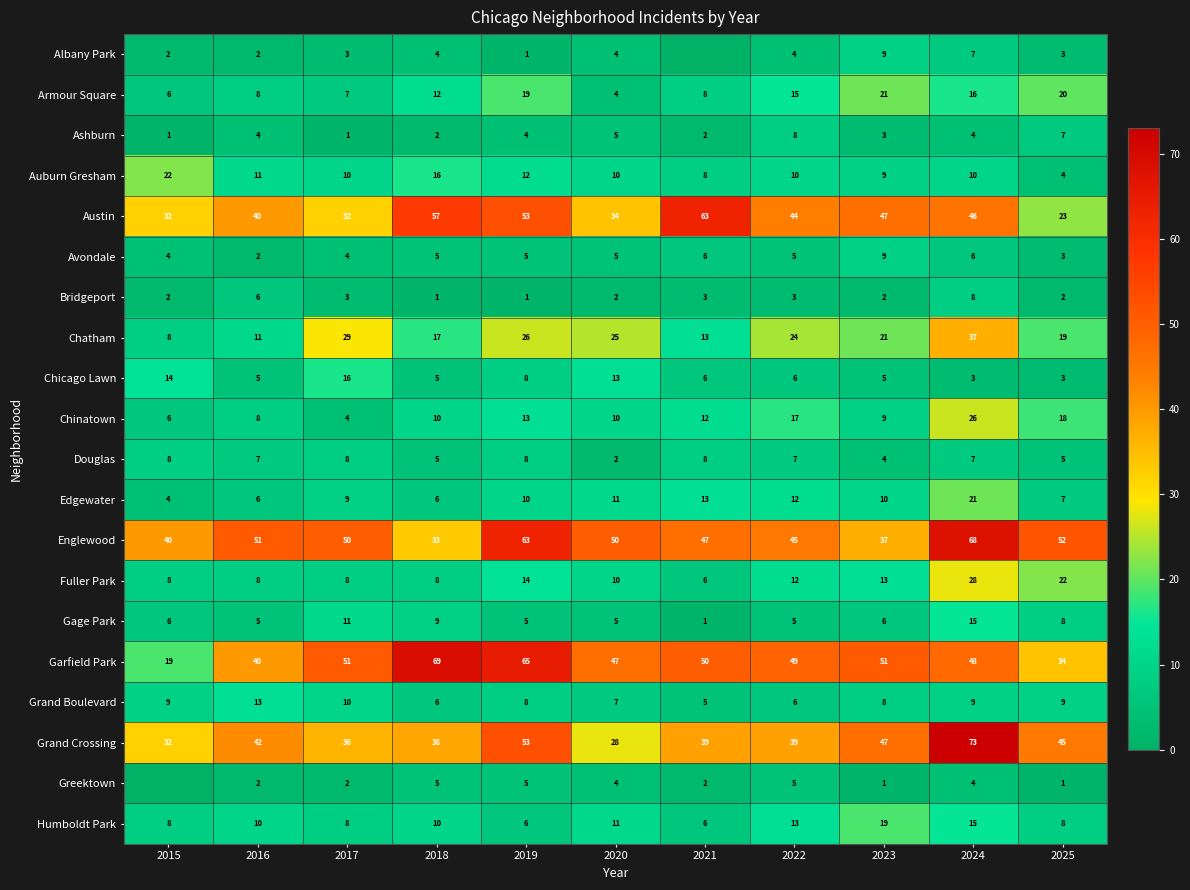

Is the value of Gage Park at 2023 greater than the value of Bridgeport at 2024?

No